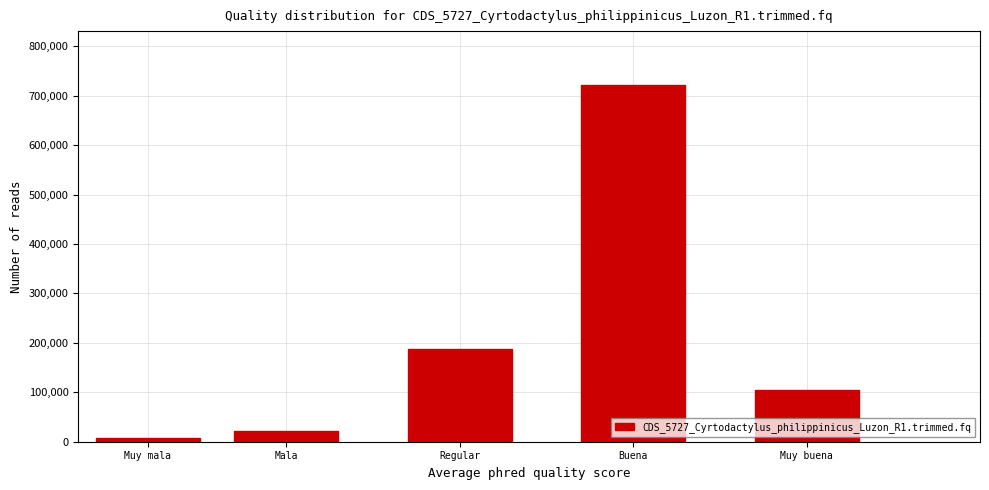

Reading right to left, list all the values displayed in this chart.

Muy buena=104927	Buena=722488	Regular=187536	Mala=22233	Muy mala=6750